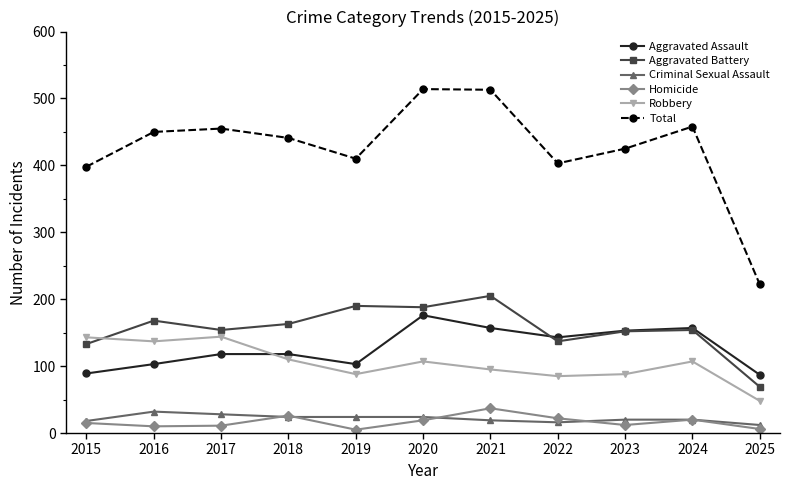

What is the value of the Homicide point at the 6th from the left?

19